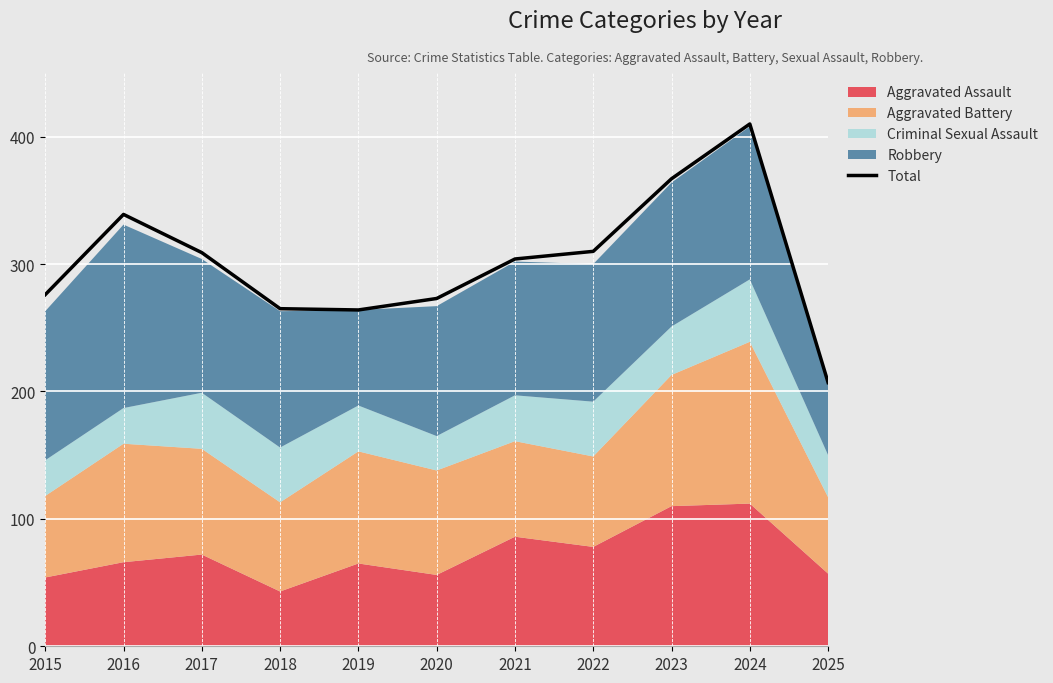

List the labels in order of value, smallest first.

2025, 2019, 2018, 2020, 2015, 2021, 2017, 2022, 2016, 2023, 2024